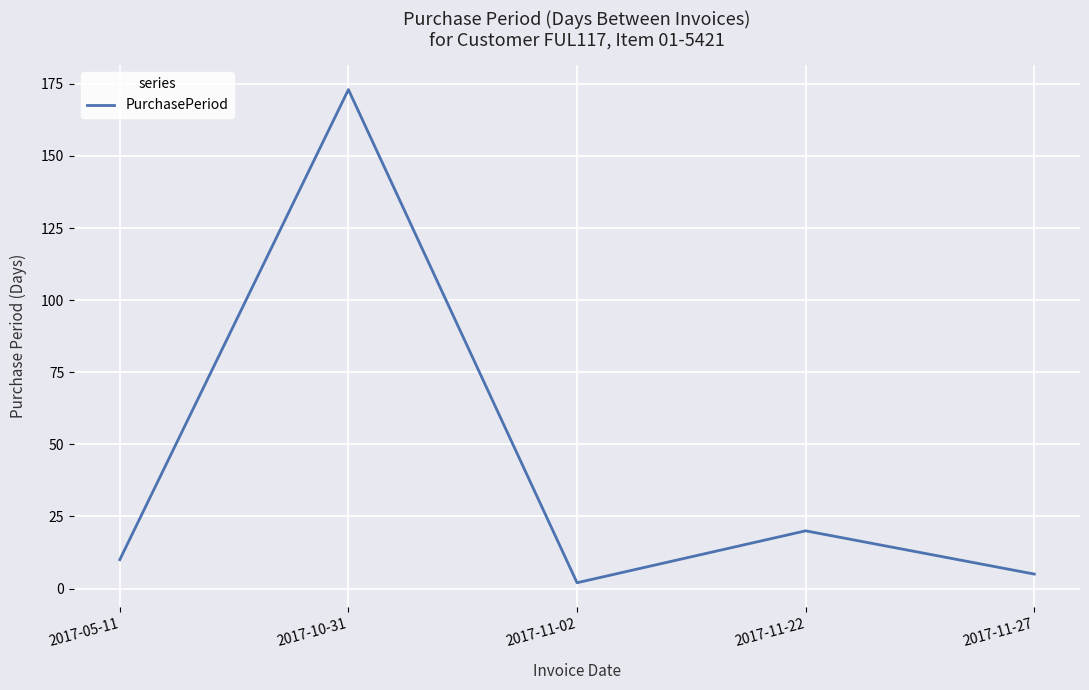

Reading right to left, list all the values displayed in this chart.

5	20	2	173	10